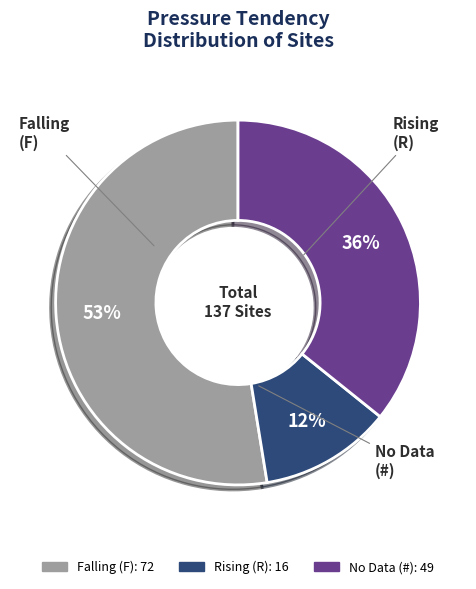

To the nearest percent, what is the average slice percentage?

33%